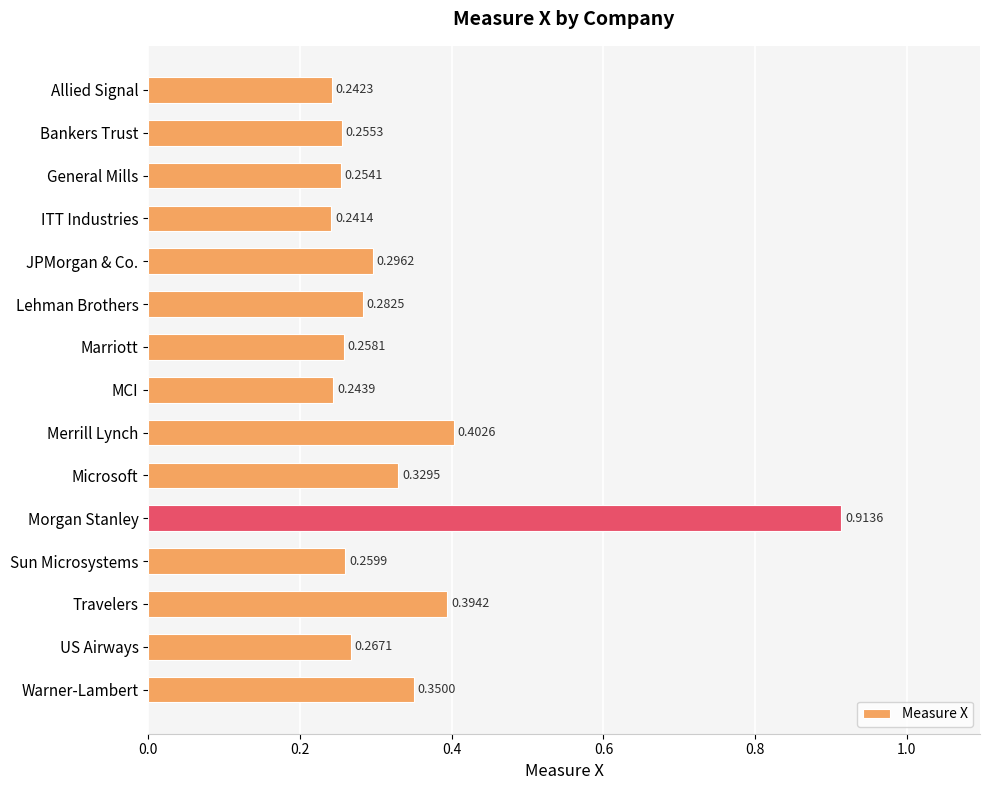

What is the sum of all values?

5.0